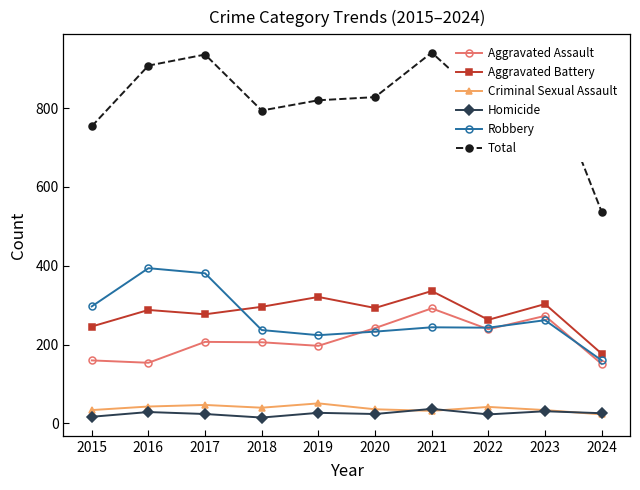

How many lines are shown in the chart?

6